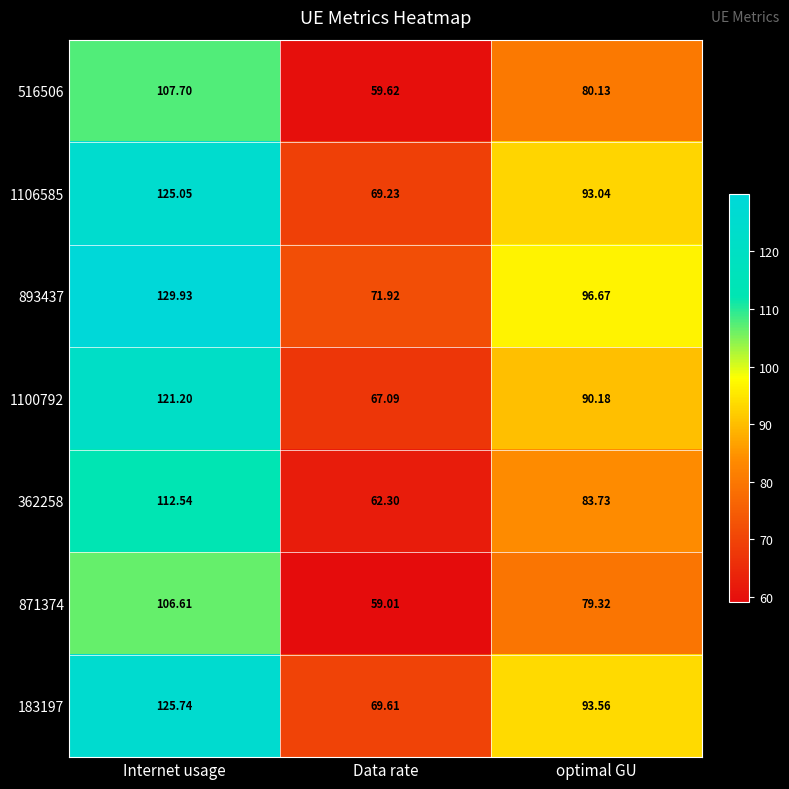

At Internet usage, list the series in order from largest to smallest.

893437, 183197, 1106585, 1100792, 362258, 516506, 871374